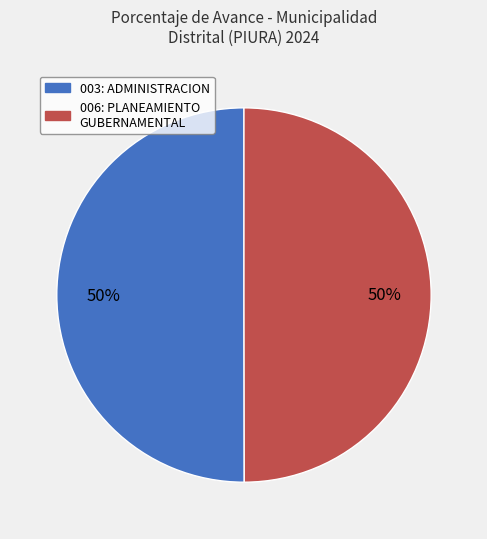

What is the ratio of the value at 003: ADMINISTRACION to the value at 006: PLANEAMIENTO GUBERNAMENTAL?

1.0